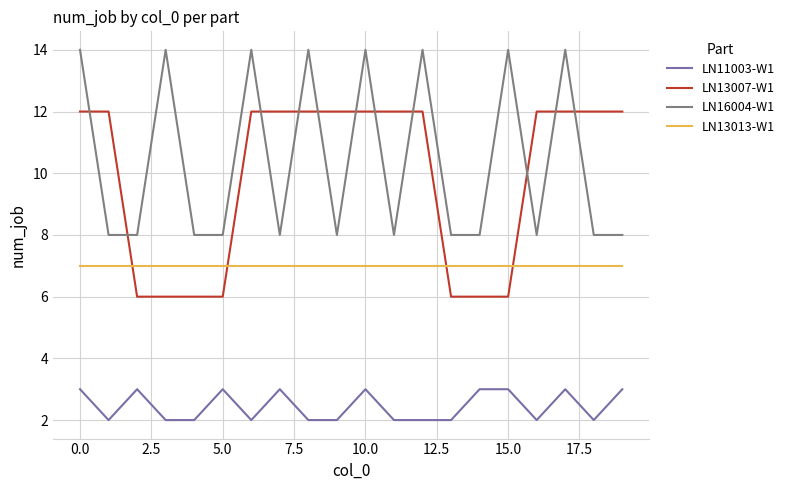

What is the difference between the maximum and minimum values in the LN13007-W1 series?

6